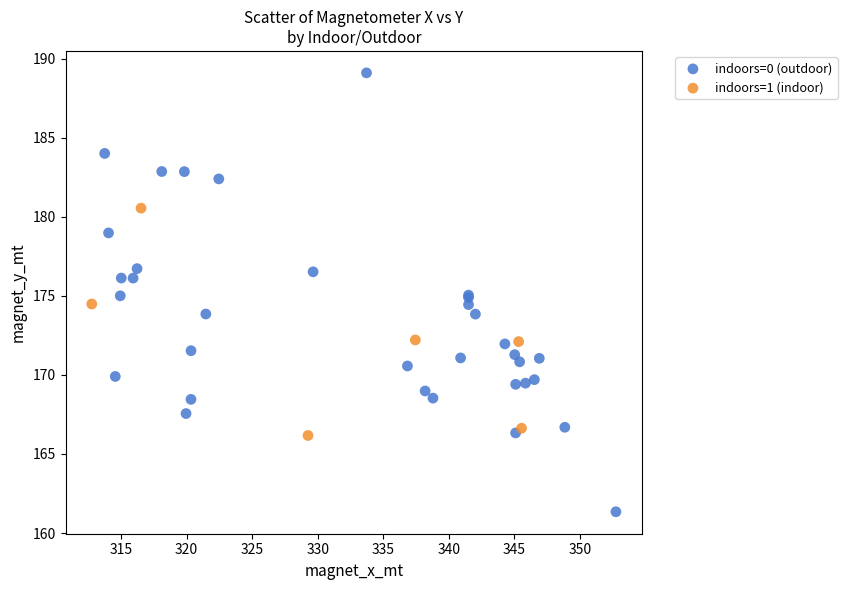

Which series contains the highest Y value?

indoors=0 (outdoor)